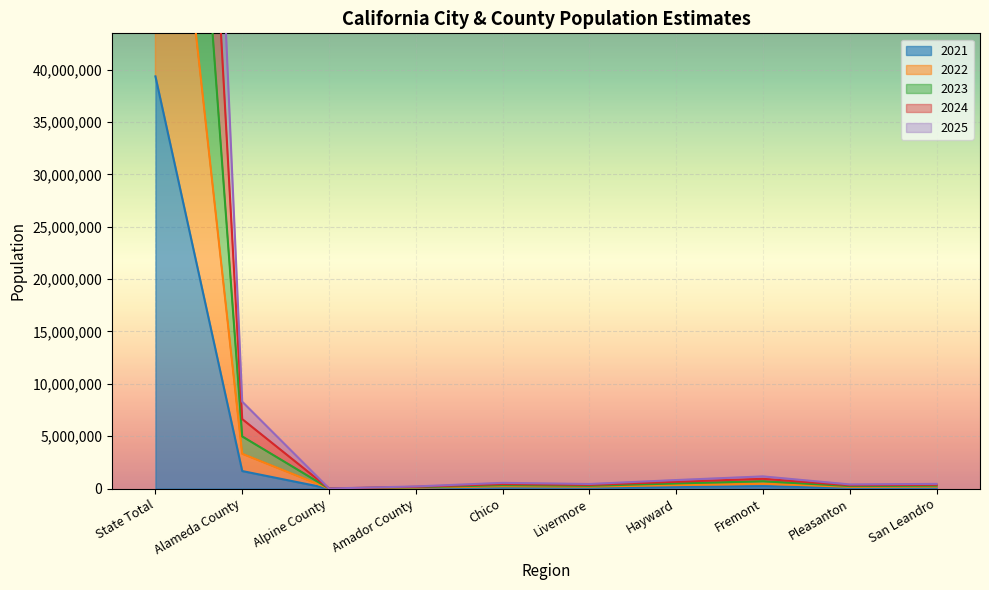

In 2024, how many points are higher than both neighbors (excluding endpoints)?

2